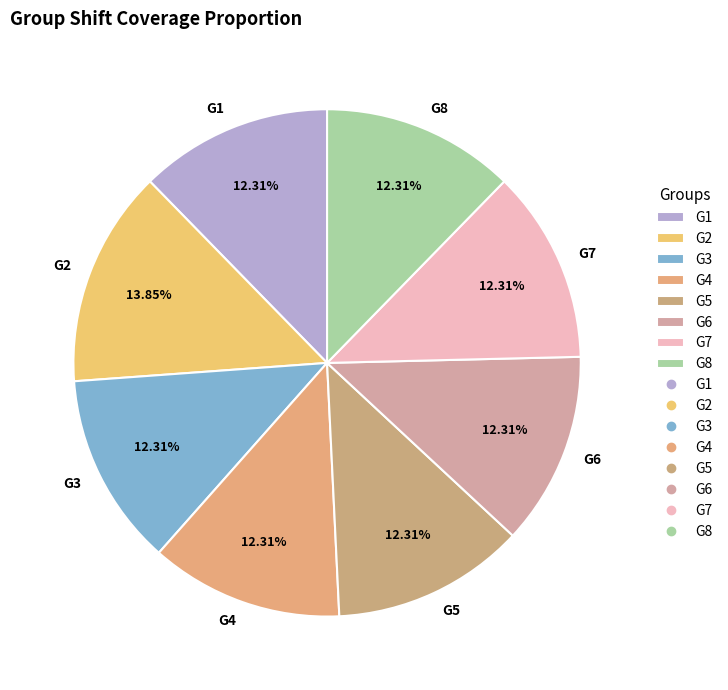

The G6 slice represents 19% of the pie. True or false?

False